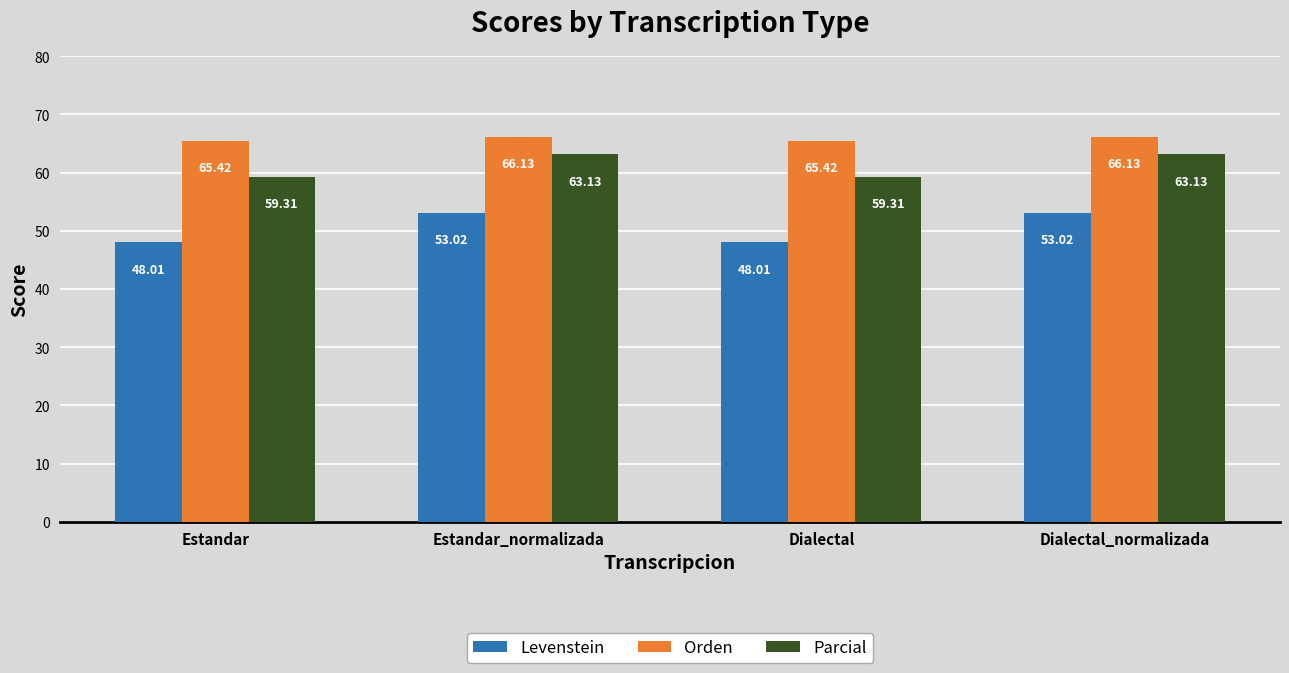

What position from the right is Estandar?

4